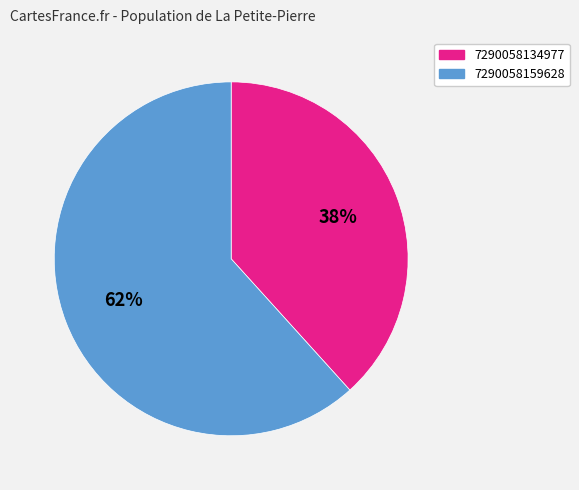

The 7290058159628 slice represents 62% of the pie. True or false?

True